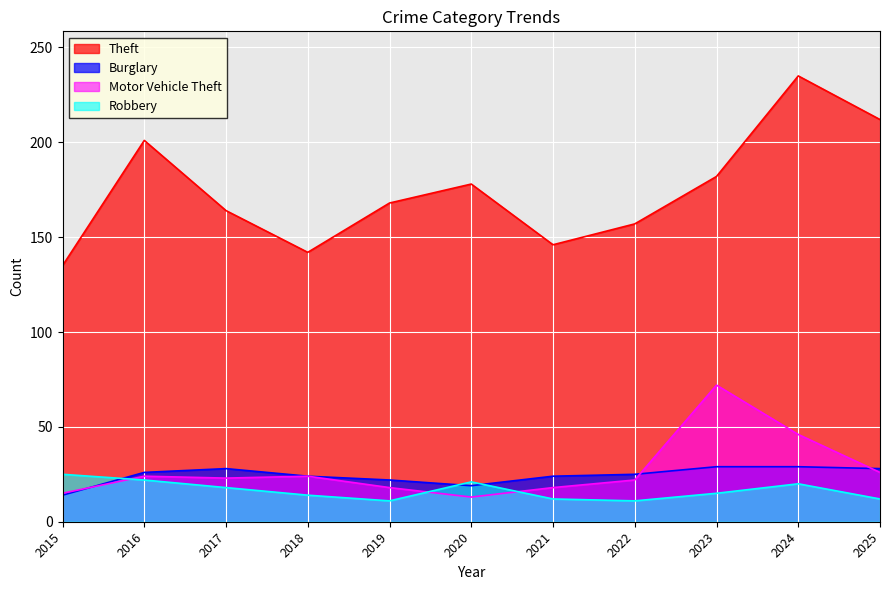

What is the value of the Motor Vehicle Theft point at the 3rd from the left?

23